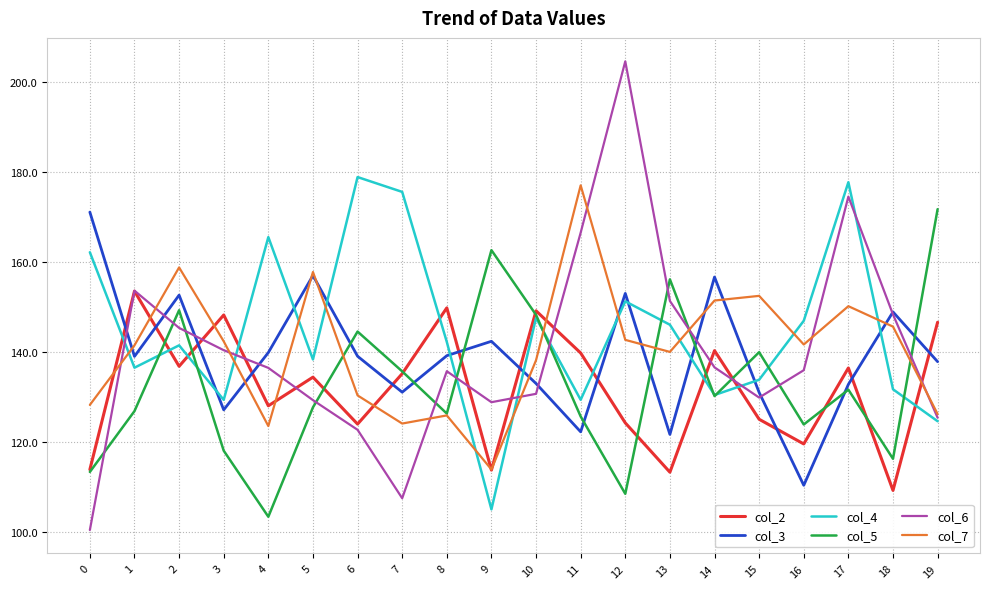

Read the col_4 value at 3.

129.4